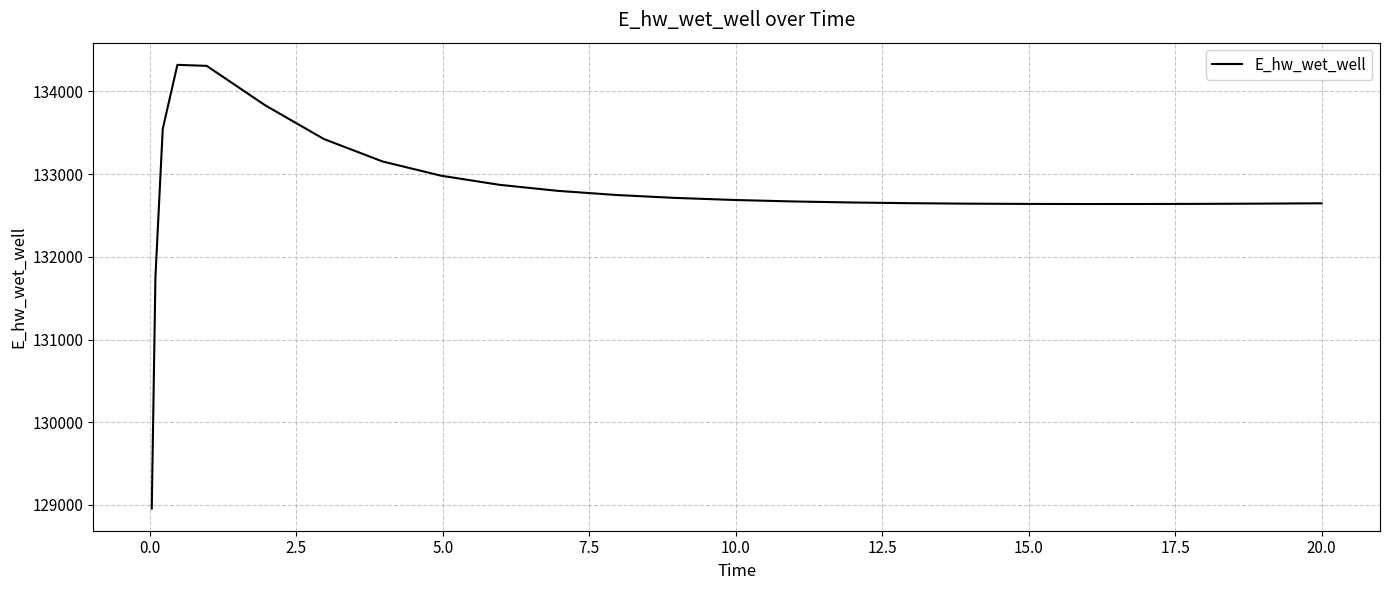

What is the difference between the maximum and minimum values?

5365.4